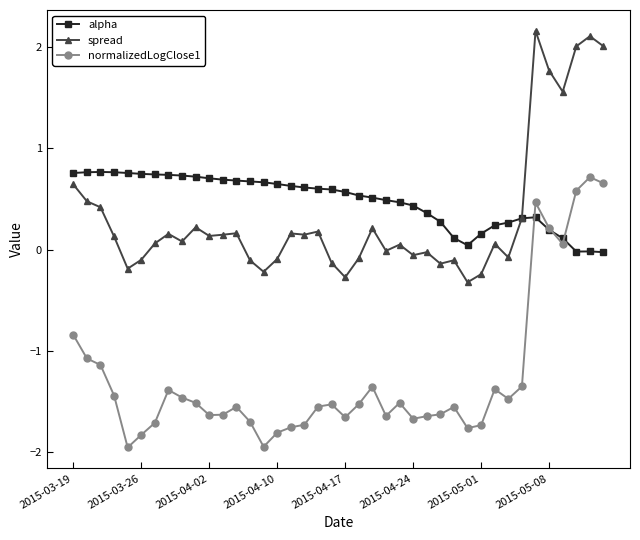

What are all the series names shown in the legend?

alpha, spread, normalizedLogClose1